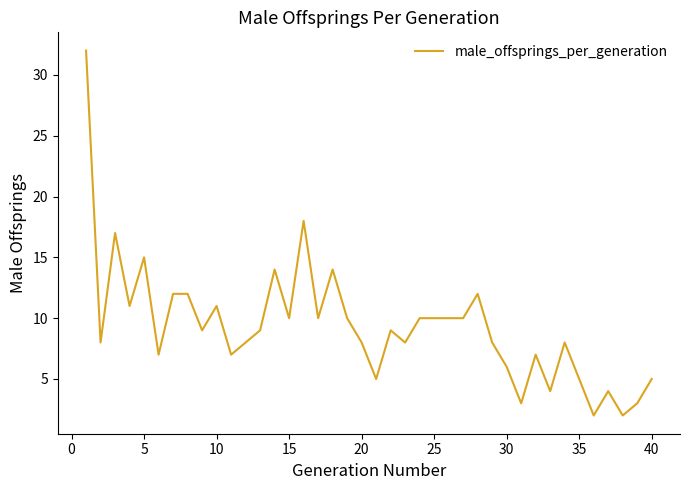

Reading left to right, transcribe all the data shown in this chart.

32	8	17	11	15	7	12	12	9	11	7	8	9	14	10	18	10	14	10	8	5	9	8	10	10	10	10	12	8	6	3	7	4	8	5	2	4	2	3	5